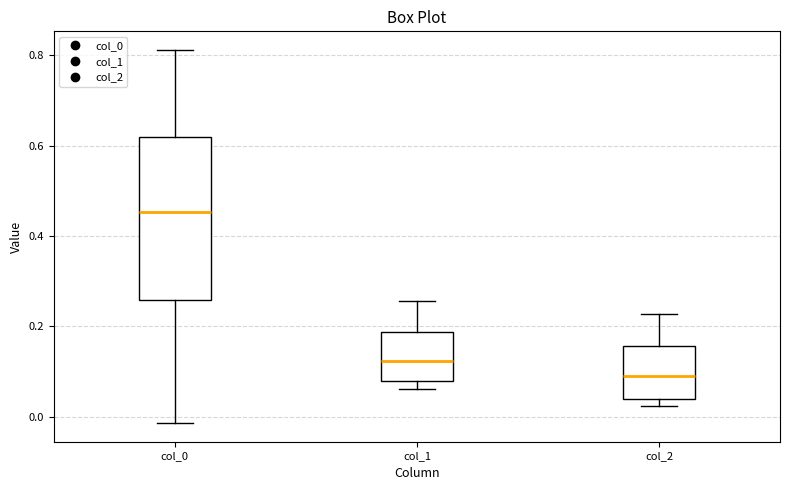

Which box is the tallest, from its lower edge to its upper edge?

col_0